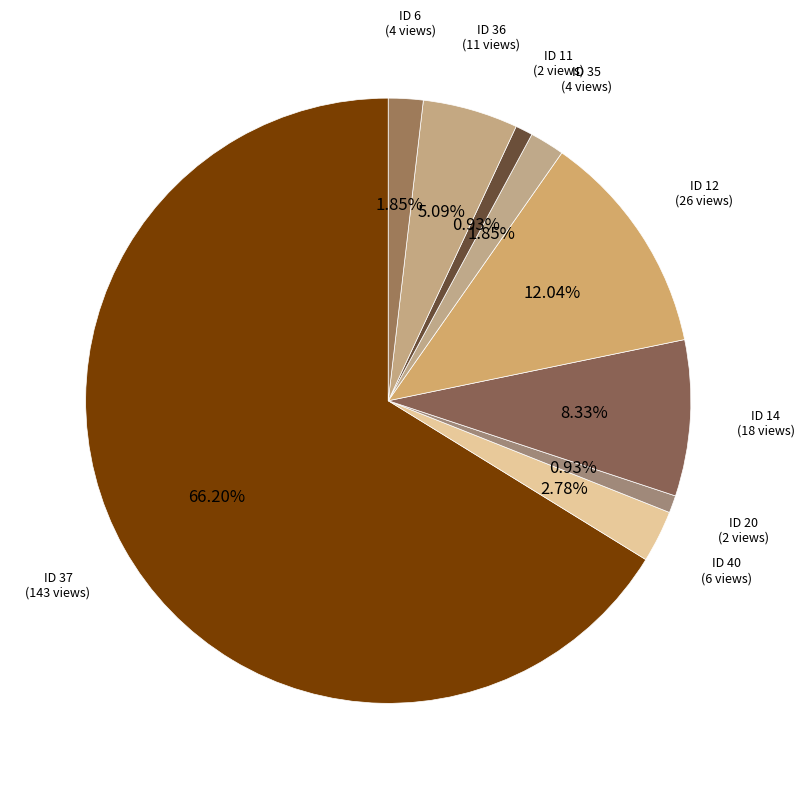

Which has a higher value, ID 20 or ID 40?

ID 40